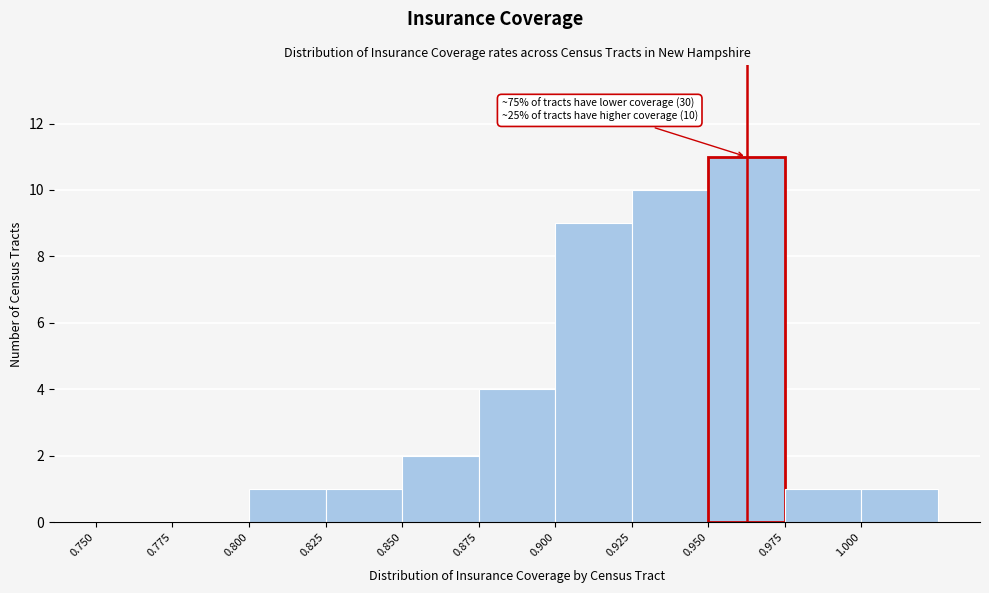

Which range on the x-axis has the tallest bar?

0.950 to 0.975